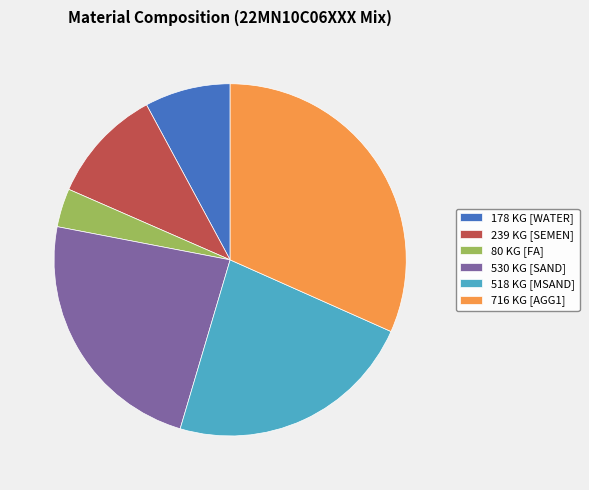

Which has a higher value, 178 KG [WATER] or 239 KG [SEMEN]?

239 KG [SEMEN]